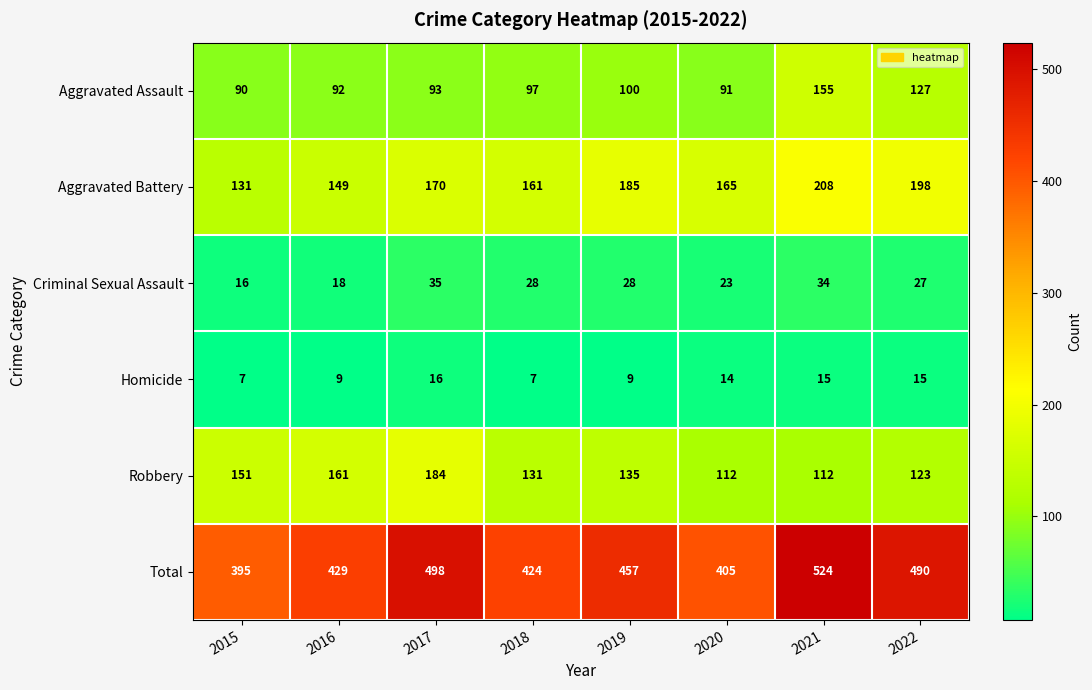

How many categories are shown in the chart?

8